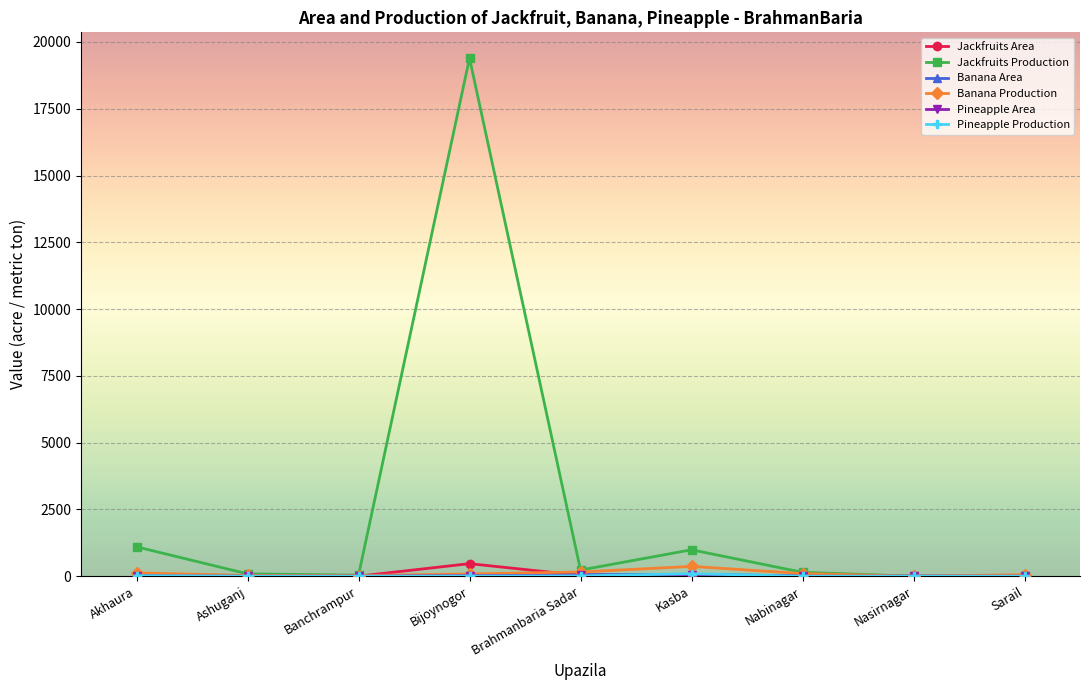

What is the value of the Jackfruits Production point at the 3rd from the left?

40.0